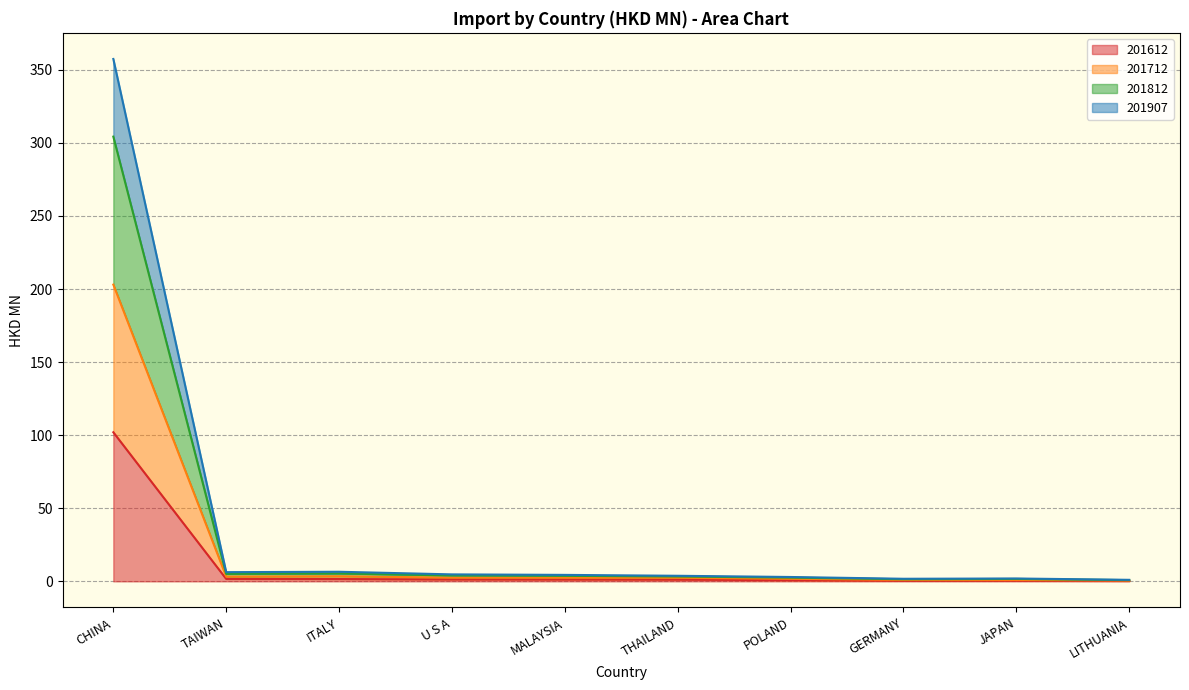

Is it true that 201612 equals 102.0 at CHINA?

True